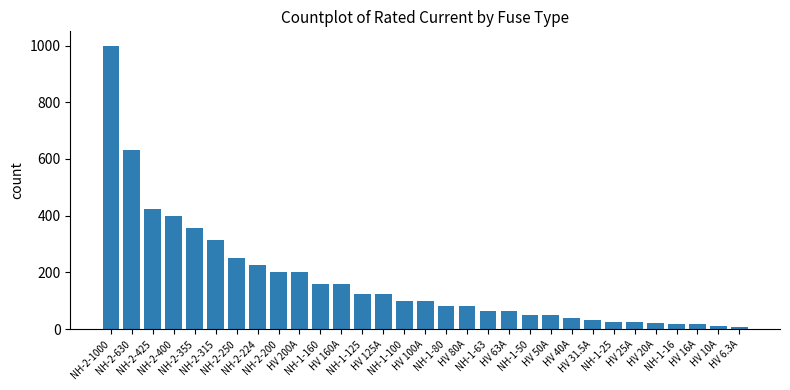

Between HV 20A and NH-2-355, which is larger?

NH-2-355